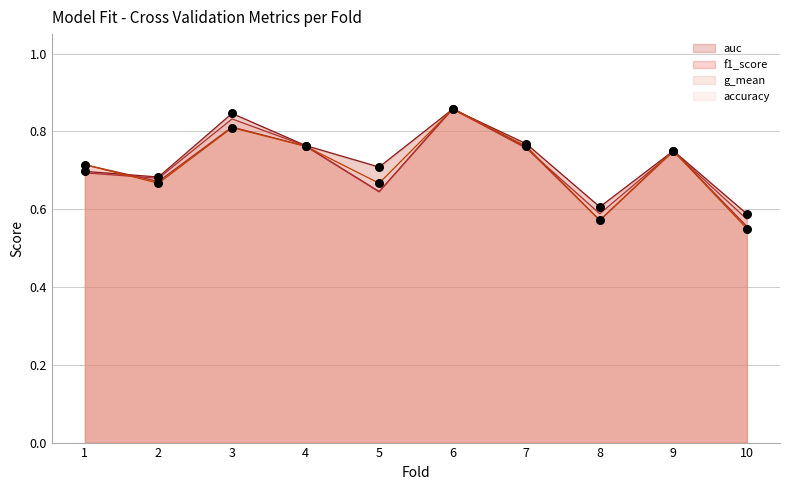

At which category is the sum across all series the highest?

6